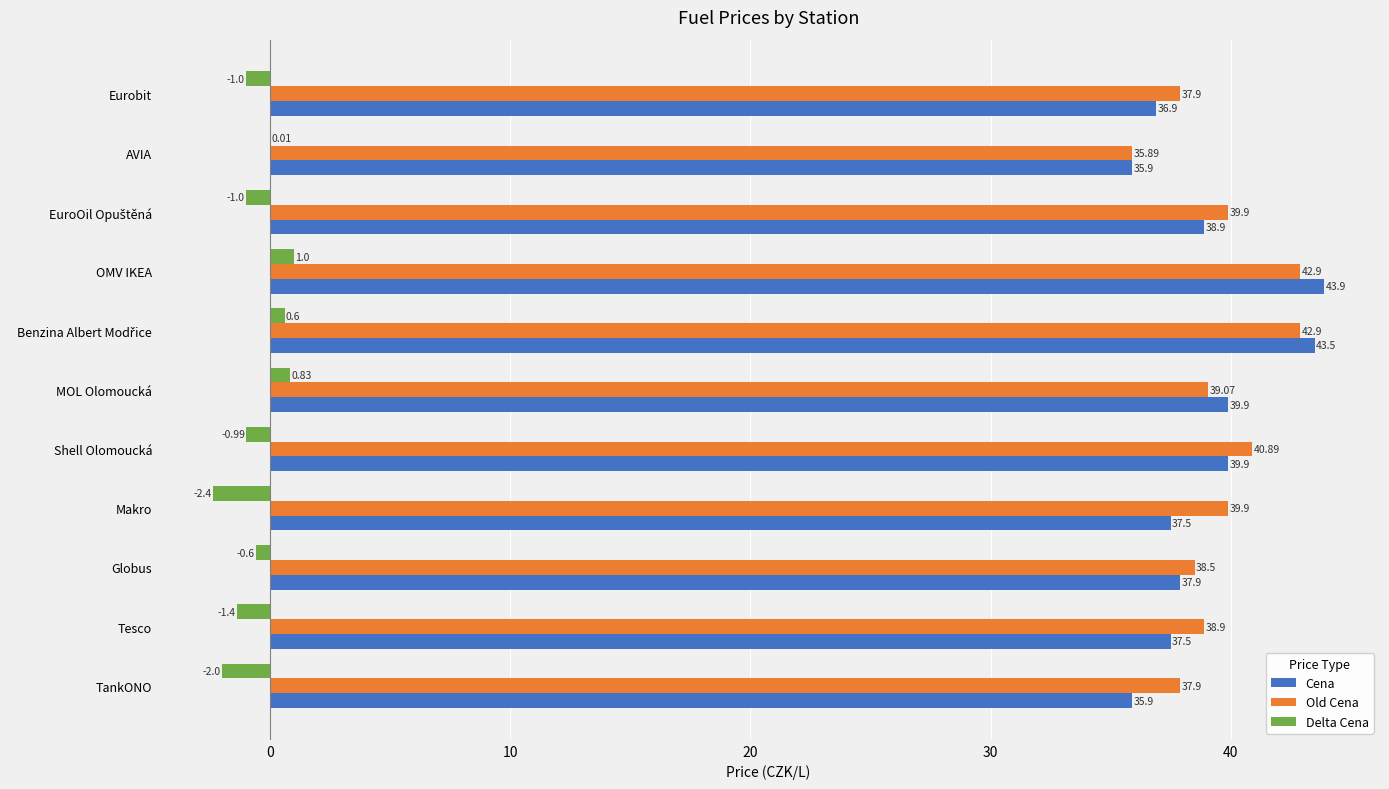

At which label does Delta Cena reach its peak?

OMV IKEA